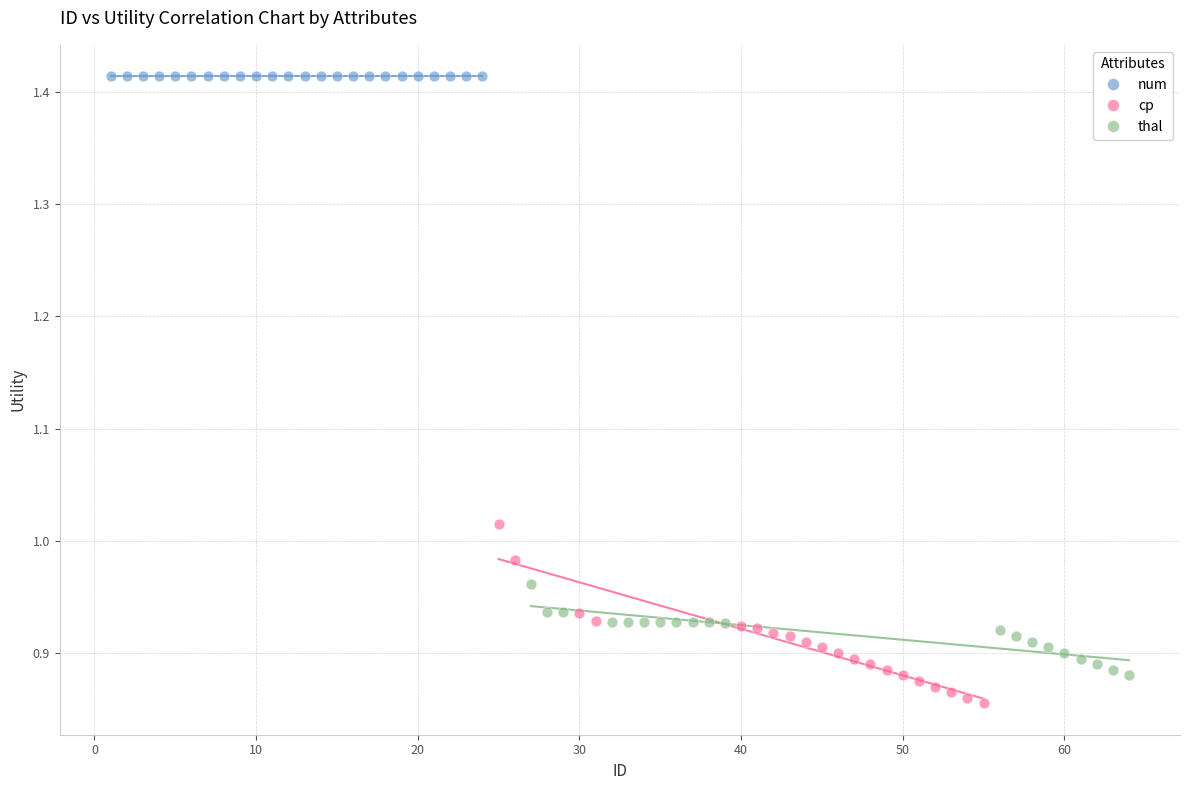

What are all the series names shown in the legend?

num, cp, thal